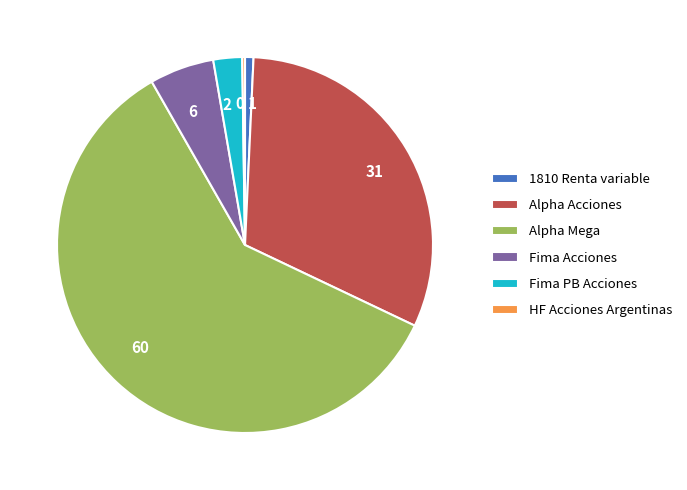

Do 31 and 2 together represent more than half of the pie?

No